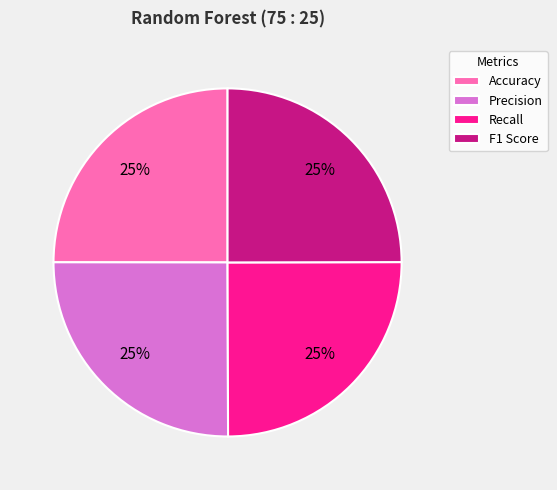

What is the ratio of the value at Accuracy to the value at Precision?

1.0